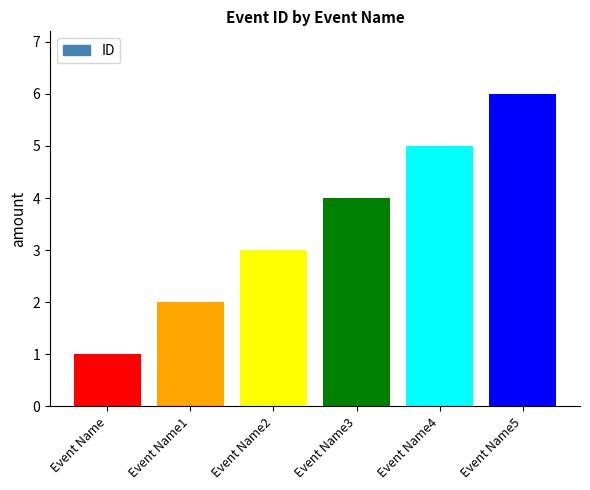

Approximately how many times larger is the value at Event Name1 compared to Event Name3?

0.5